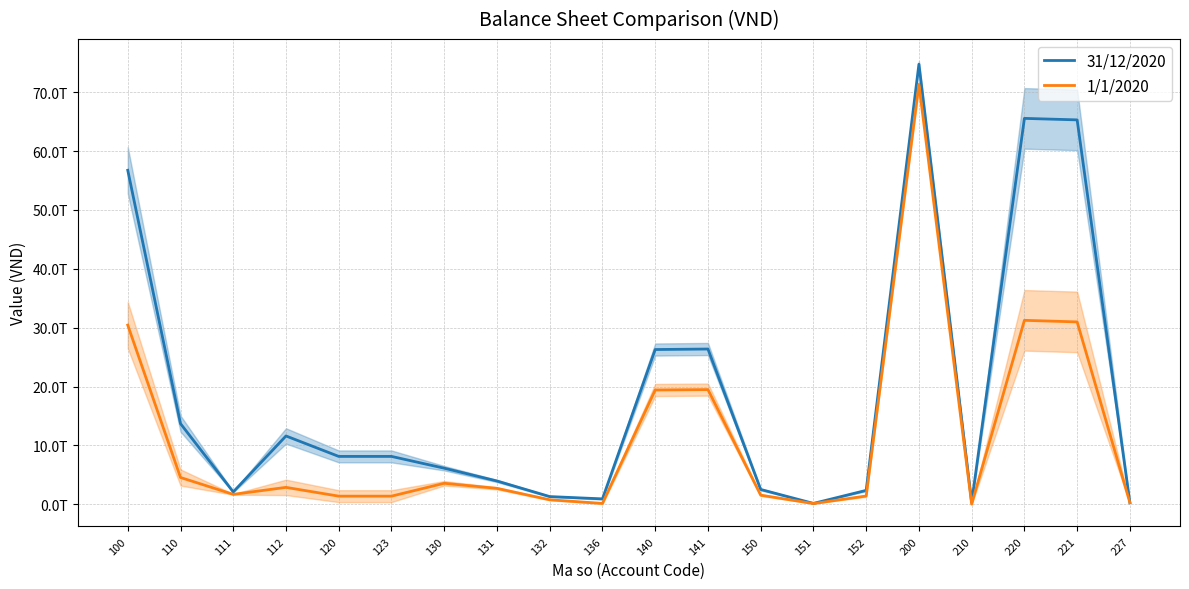

How many lines are shown in the chart?

2